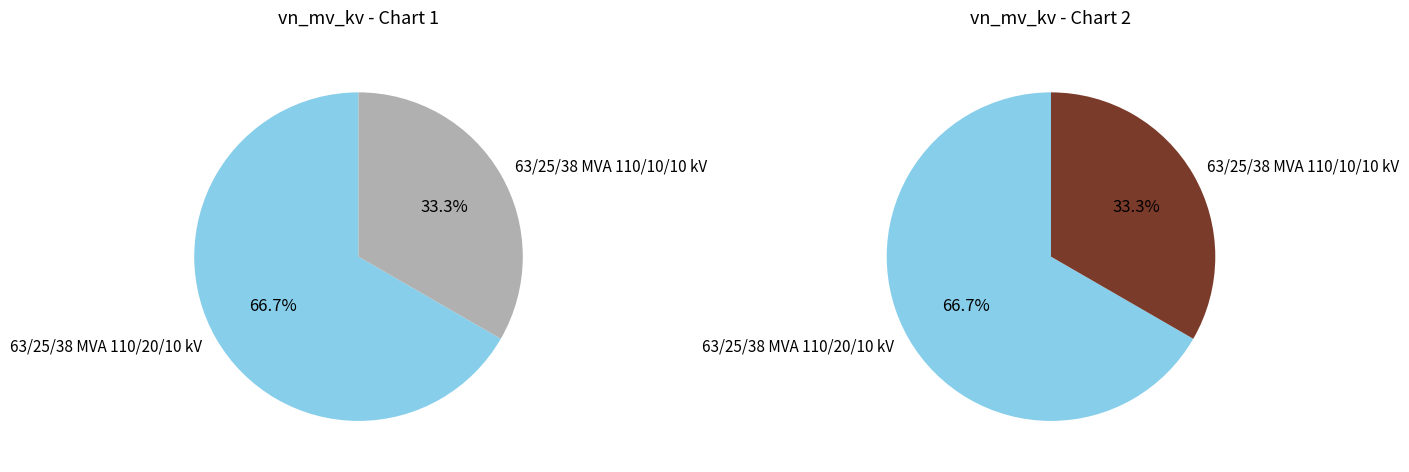

What is the total percentage of 63/25/38 MVA 110/20/10 kV and 63/25/38 MVA 110/10/10 kV?

100.0%